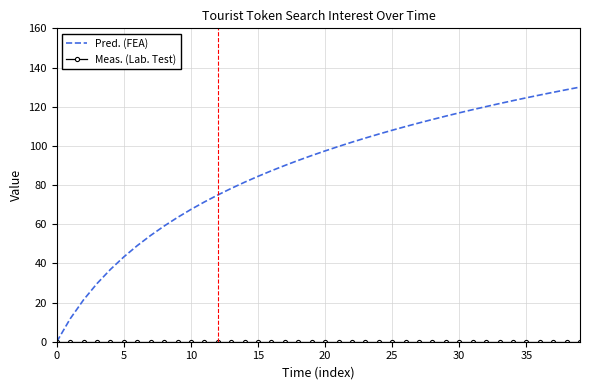

Which series has the largest total across all categories?

Pred. (FEA)